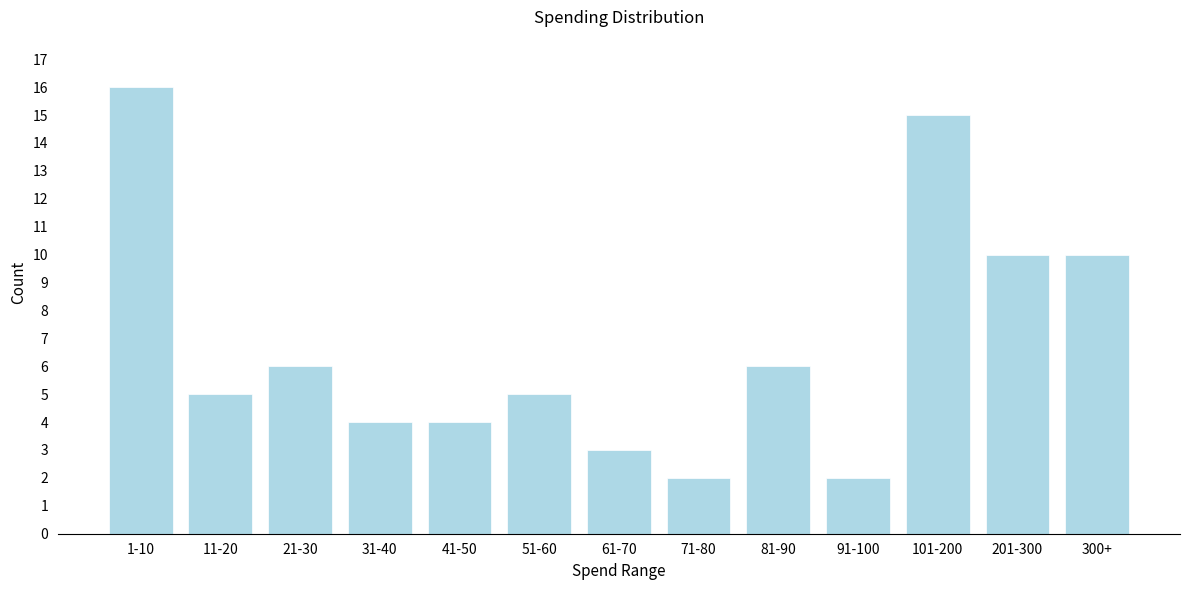

Reading right to left, extract all data points from this chart.

300+=10	201-300=10	101-200=15	91-100=2	81-90=6	71-80=2	61-70=3	51-60=5	41-50=4	31-40=4	21-30=6	11-20=5	1-10=16